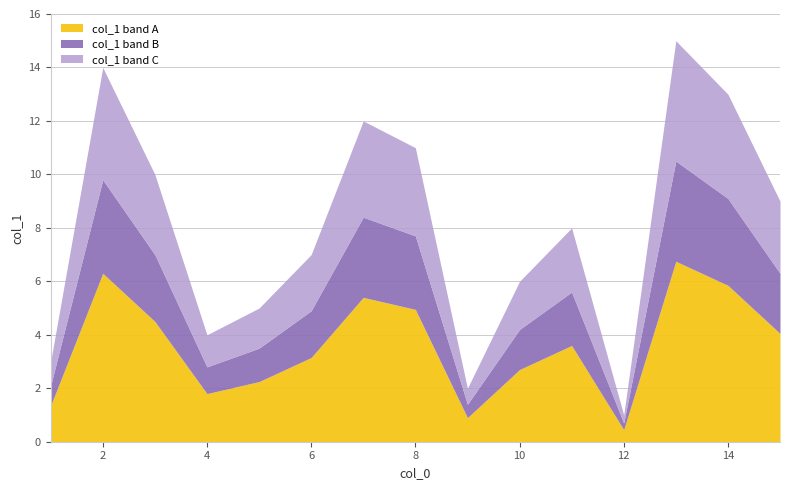

What is the maximum value for col_1 band A?

6.8